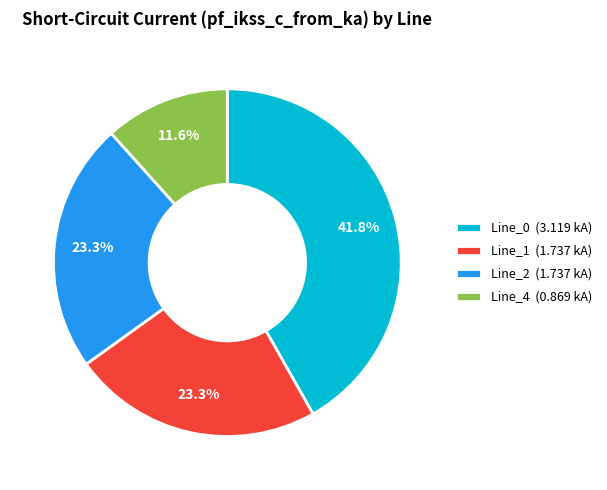

To the nearest percent, what is the average slice percentage?

25%